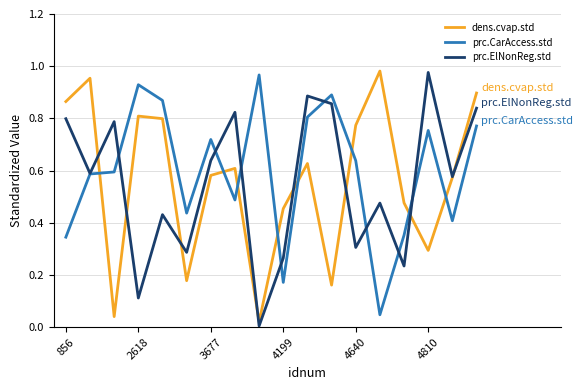

After their last crossing, which series has the higher values: dens.cvap.std or prc.CarAccess.std?

dens.cvap.std